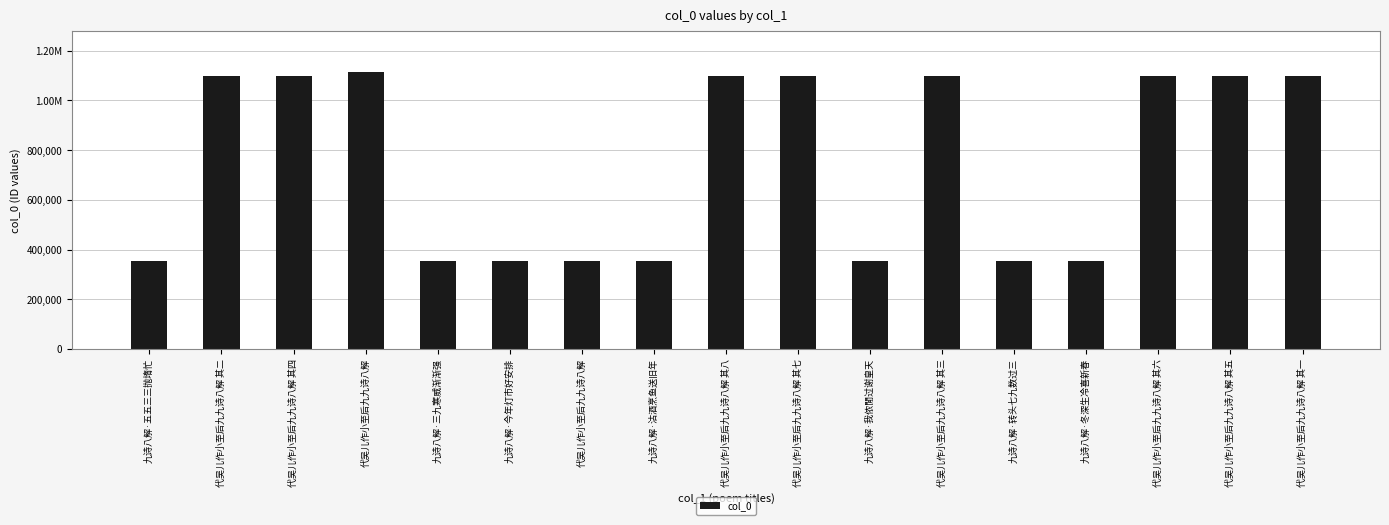

What is the label of the 16th bar from the right?

代吴儿作小至后九九诗八解 其二